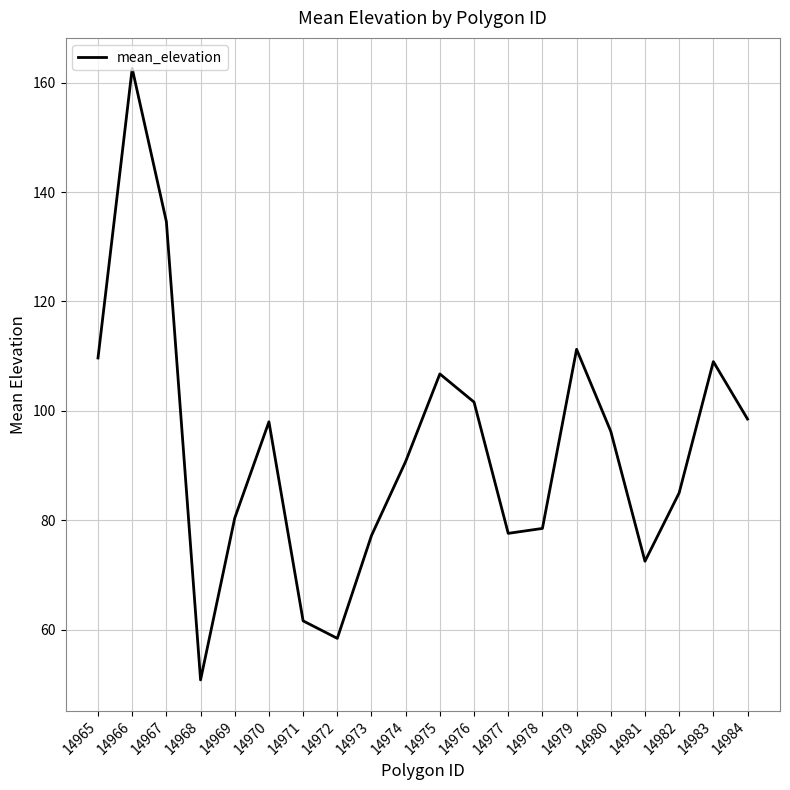

How many categories are shown in the chart?

20